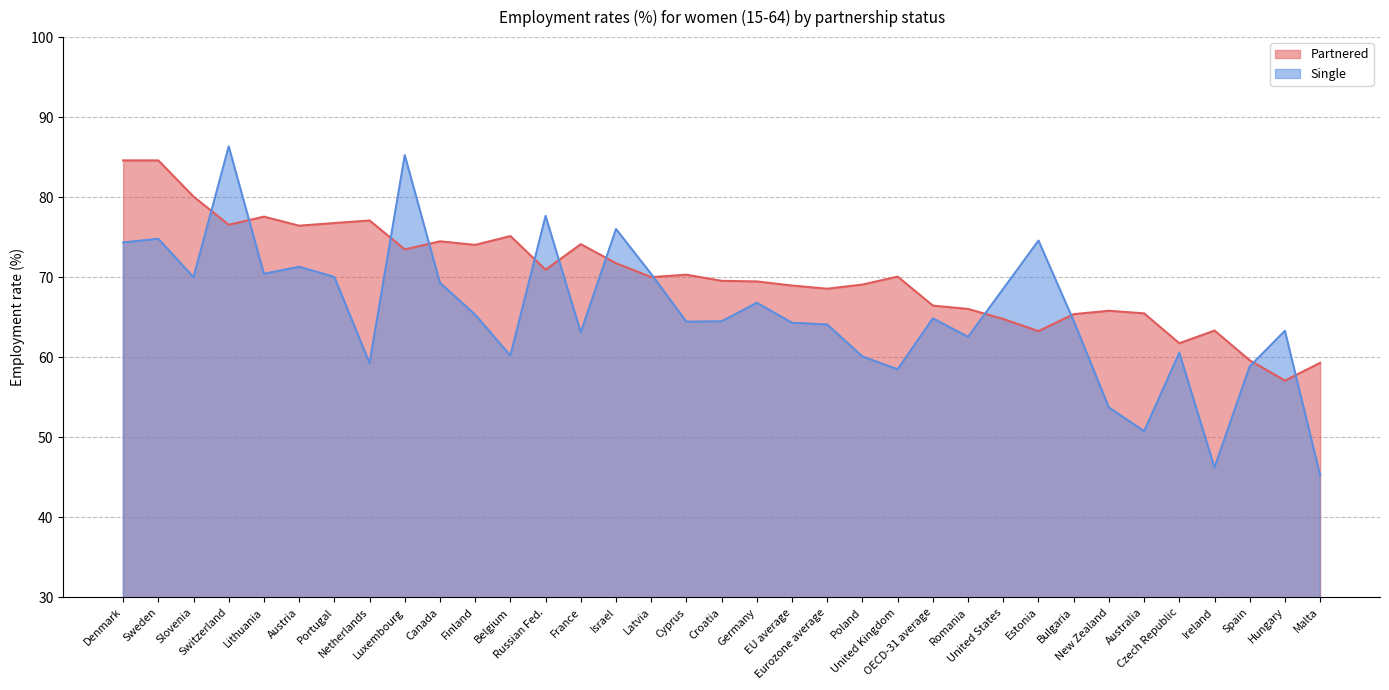

What are all the series names shown in the legend?

Partnered, Single